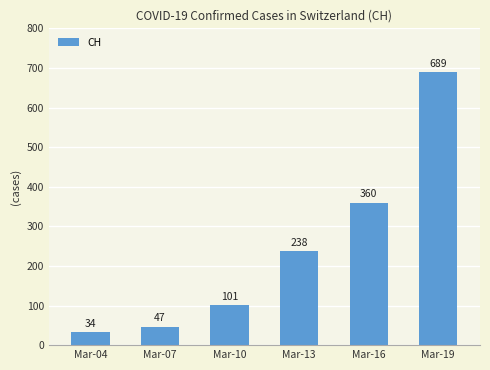

Reading left to right, transcribe all the data shown in this chart.

Mar-04=34	Mar-07=47	Mar-10=101	Mar-13=238	Mar-16=360	Mar-19=689